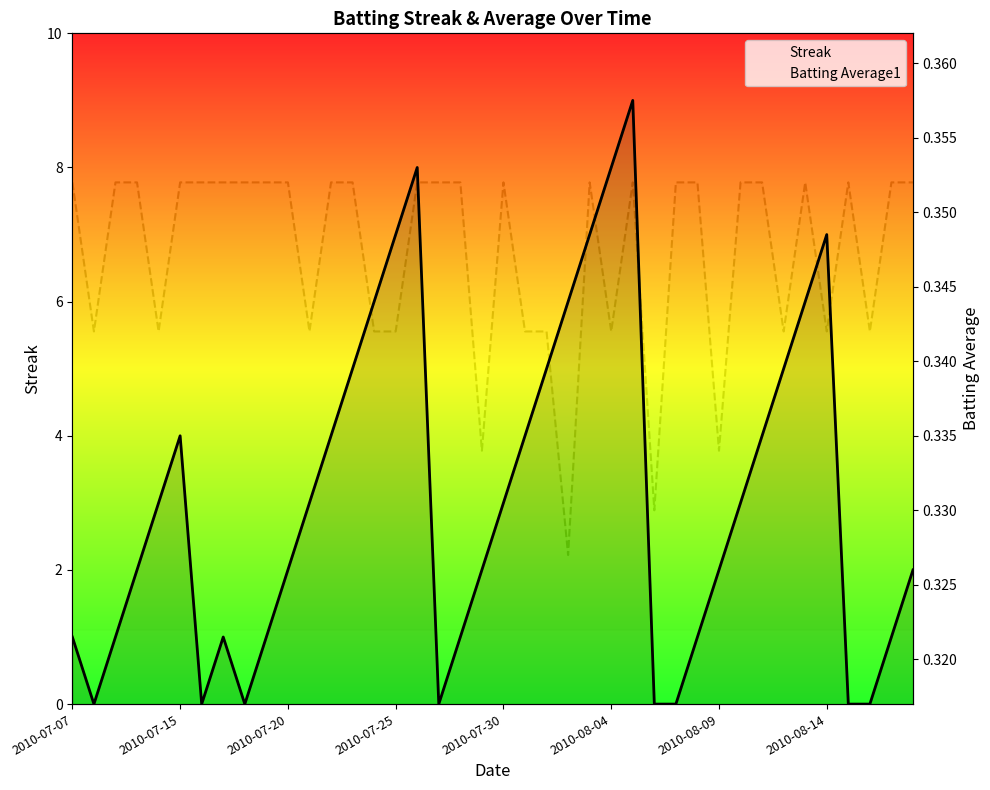

At 36, list the series in order from smallest to largest.

Streak, Batting Average1